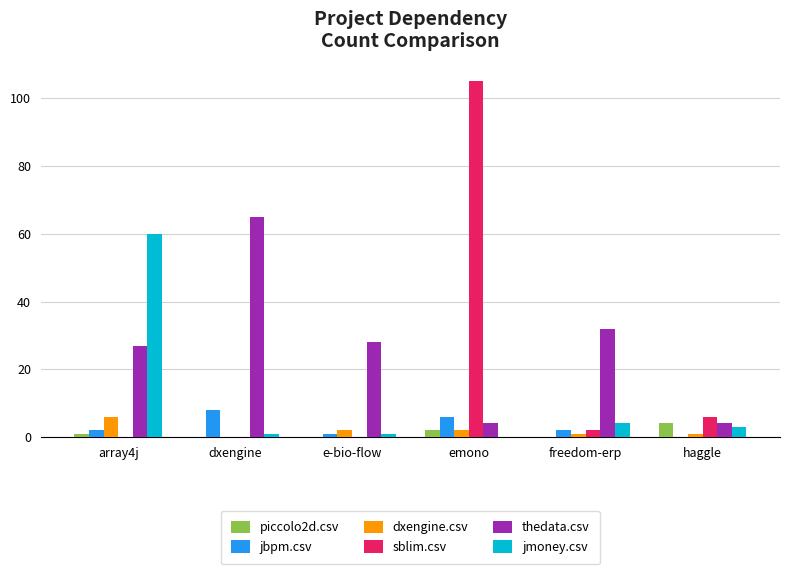

Between array4j and dxengine, which series saw the biggest shift?

jmoney.csv